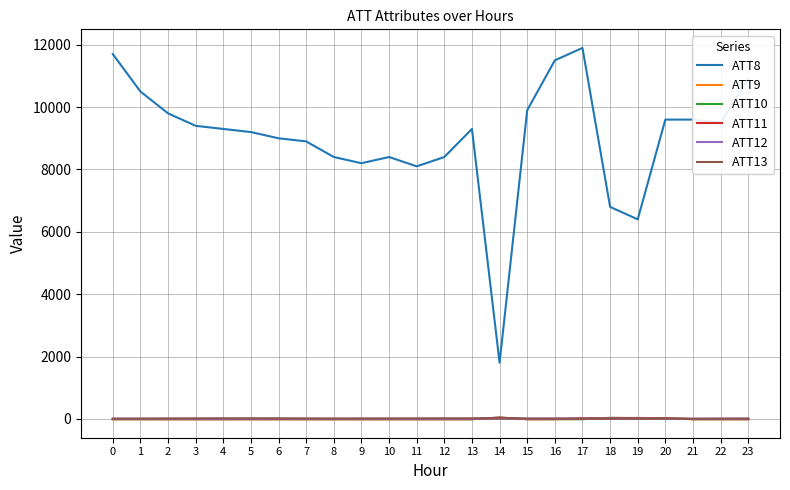

Which series has the largest range (max minus min)?

ATT8